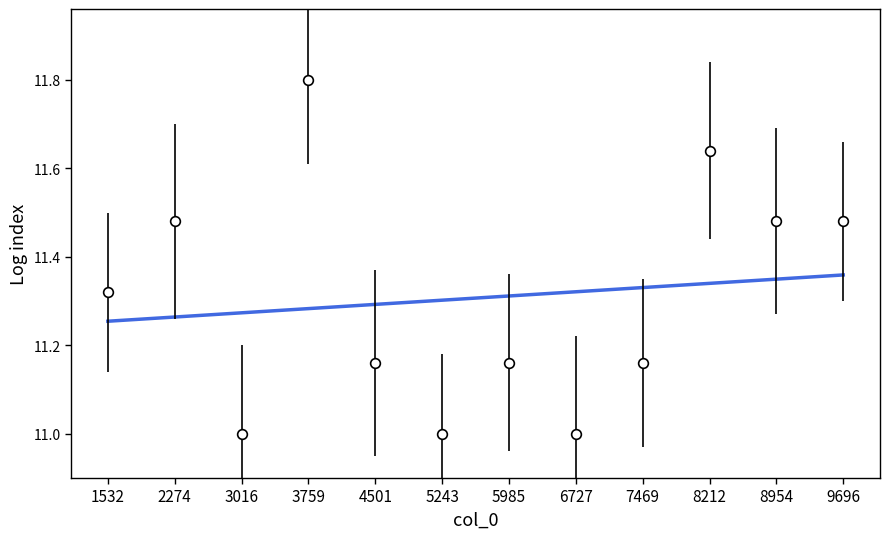

At which category is the sum across all series the highest?

3759